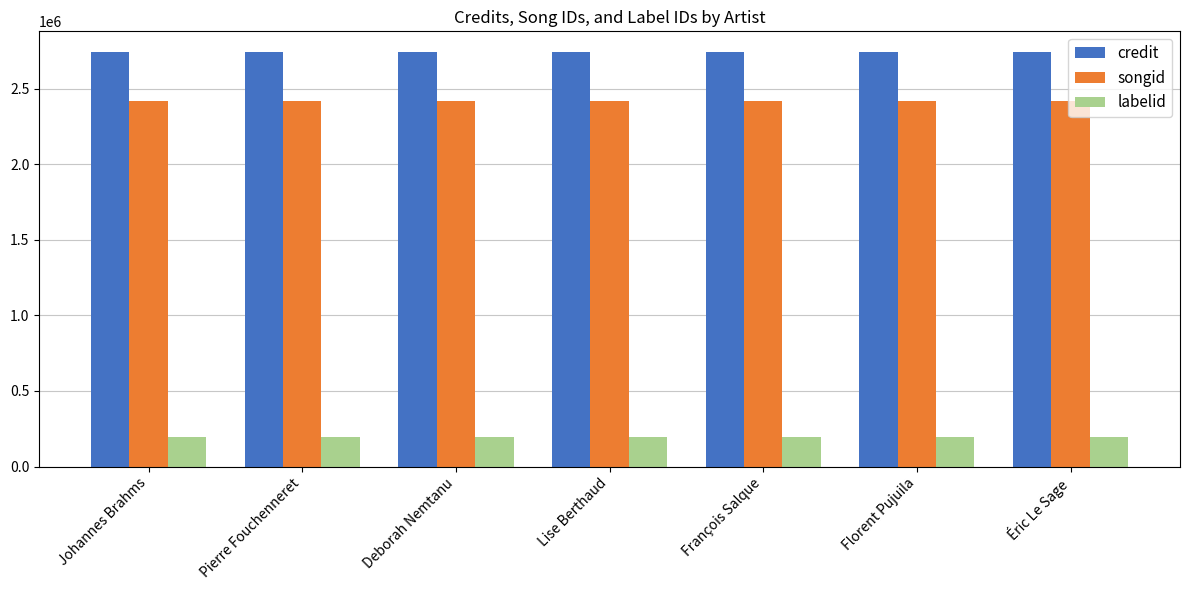

True or false: songid has a value of 1273217 at Deborah Nemtanu.

False